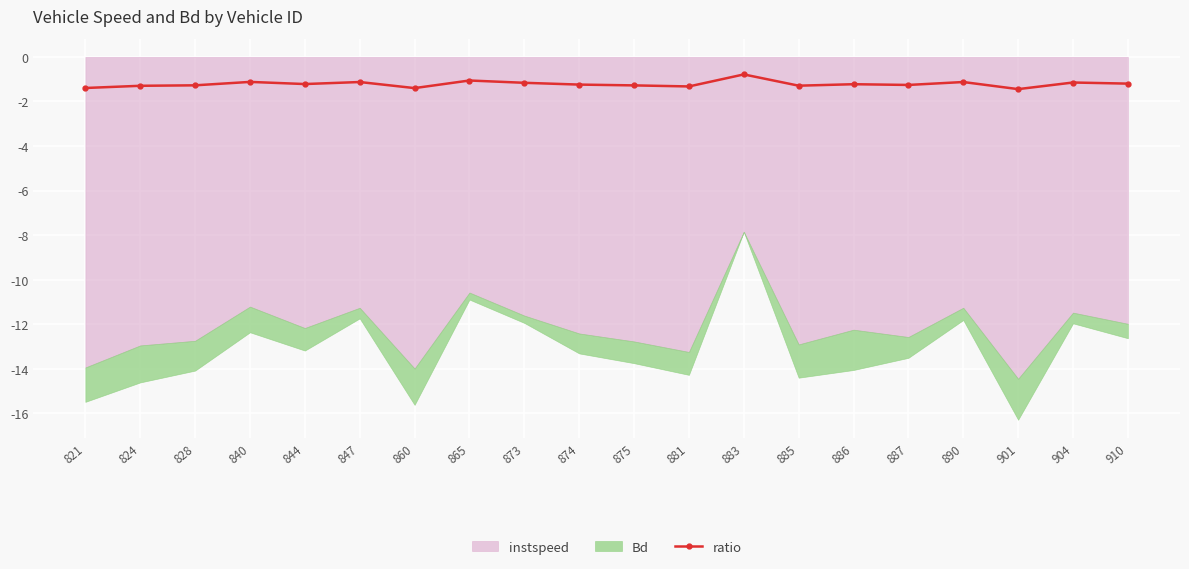

Read the value at 910.

-1.2